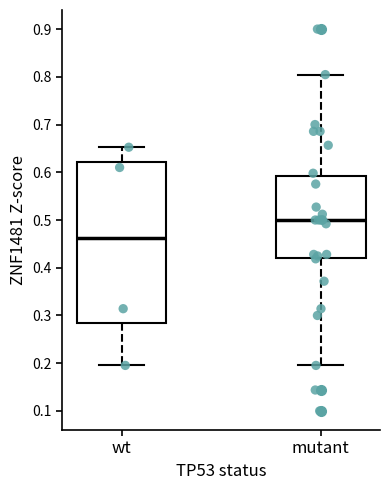

Which box is the tallest, from its lower edge to its upper edge?

wt